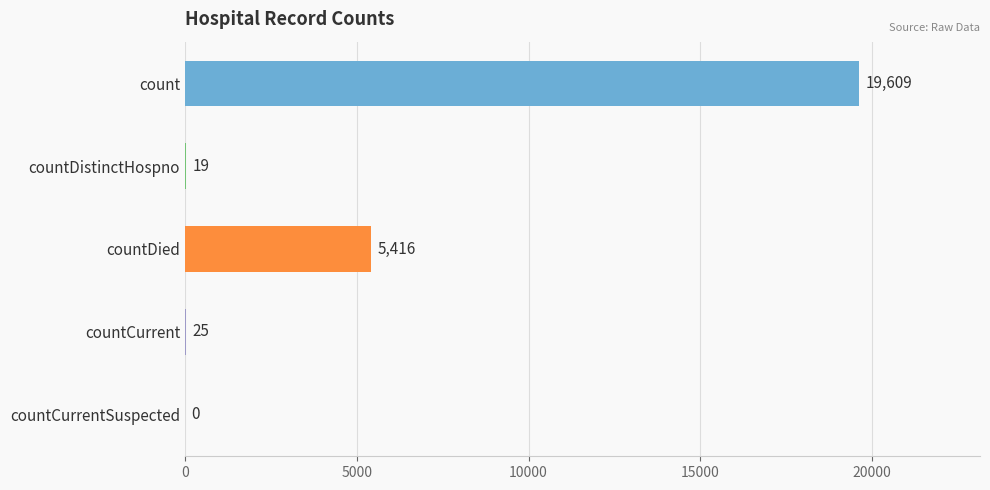

Read the value at countCurrent.

25